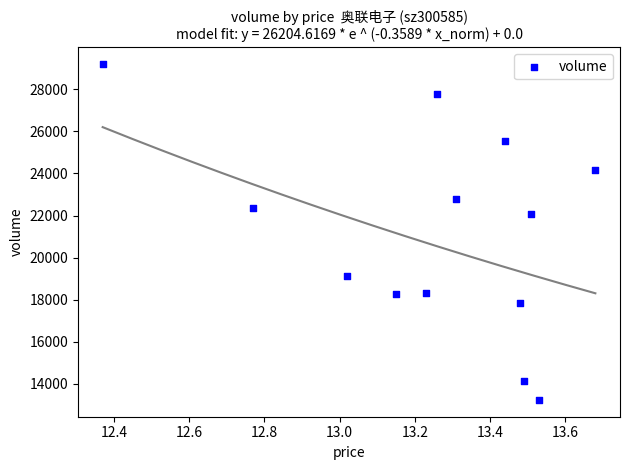

What Y value in the scatter plot is closest to 21213?

22071